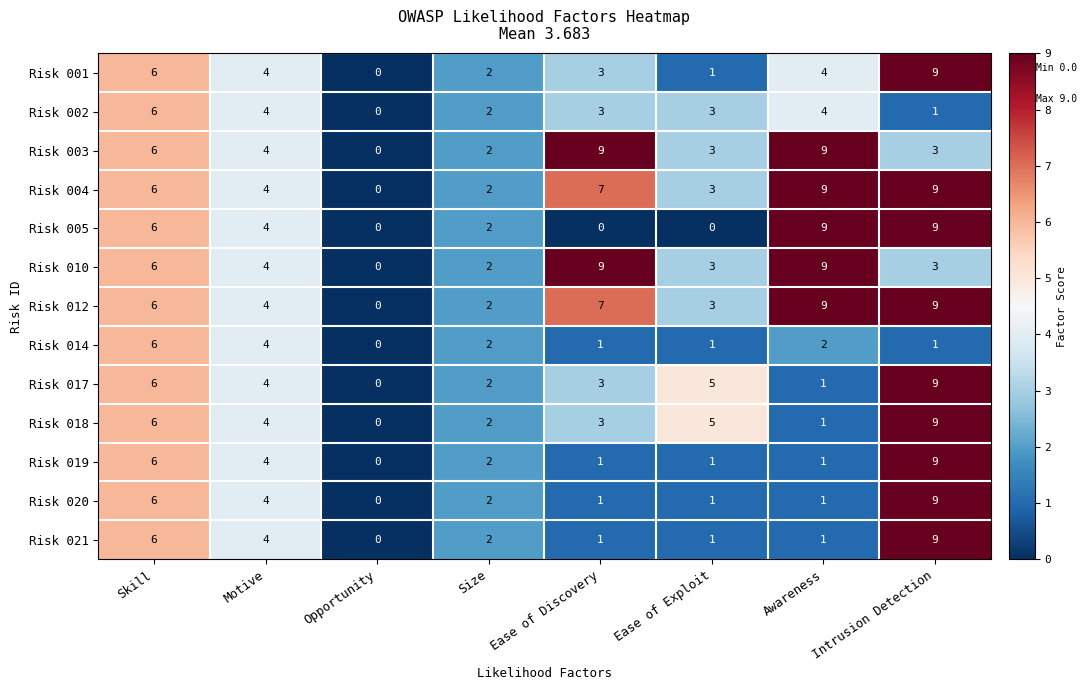

True or false: Risk 021 has a value of 4 at Motive.

True